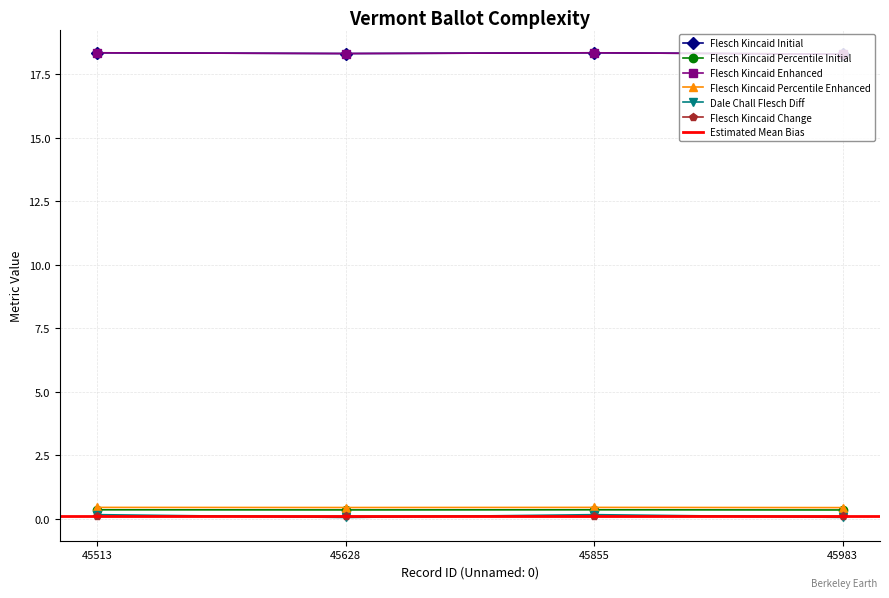

Reading left to right, what are all the values shown in this chart?

flesch_kincaid_initial: 18.3	18.3	18.3	18.3
flesch_kincaid_percentile_initial: 0.3	0.3	0.3	0.3
flesch_kincaid_enhanced: 18.3	18.3	18.3	18.3
flesch_kincaid_percentile_enhanced: 0.4	0.4	0.4	0.4
dale_chall_flesch_diff: 0.2	0.0	0.2	0.1
flesch_kincaid_change: 0.1	0.1	0.1	0.1